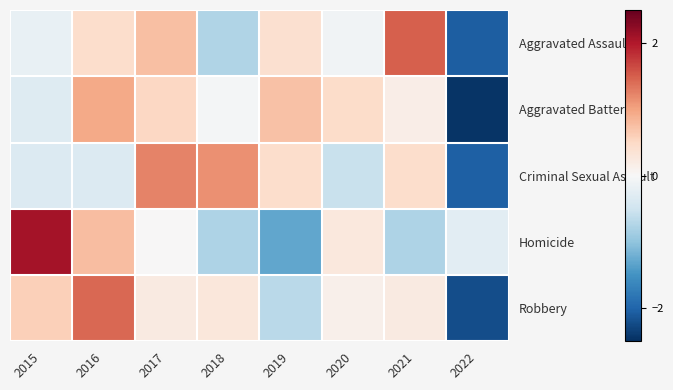

Reading right to left, list all the values displayed in this chart.

Aggravated Assault: 2022=-2.1	2021=1.5	2020=-0.1	2019=0.4	2018=-0.8	2017=0.8	2016=0.4	2015=-0.2
Aggravated Battery: 2022=-2.4	2021=0.2	2020=0.5	2019=0.7	2018=-0.1	2017=0.5	2016=0.9	2015=-0.3
Criminal Sexual Assault: 2022=-2.0	2021=0.4	2020=-0.5	2019=0.4	2018=1.1	2017=1.2	2016=-0.3	2015=-0.3
Homicide: 2022=-0.3	2021=-0.8	2020=0.3	2019=-1.3	2018=-0.8	2017=0.0	2016=0.8	2015=2.1
Robbery: 2022=-2.2	2021=0.2	2020=0.1	2019=-0.7	2018=0.3	2017=0.2	2016=1.4	2015=0.6